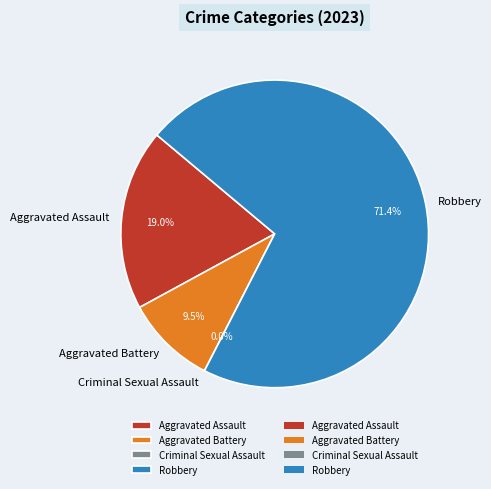

To the nearest percent, what percentage of the pie is Aggravated Battery?

10%